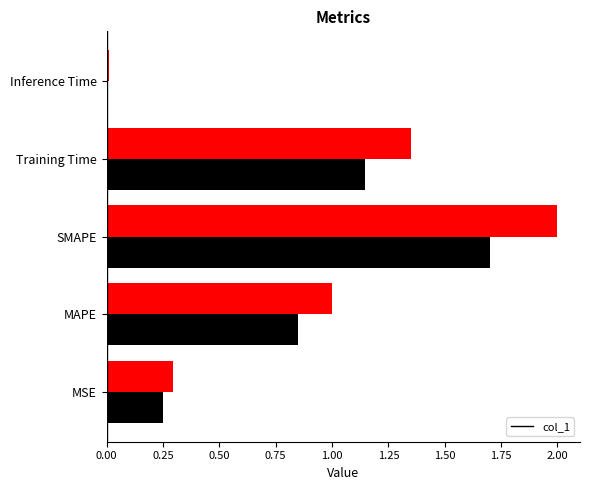

How many values are below 1?

2